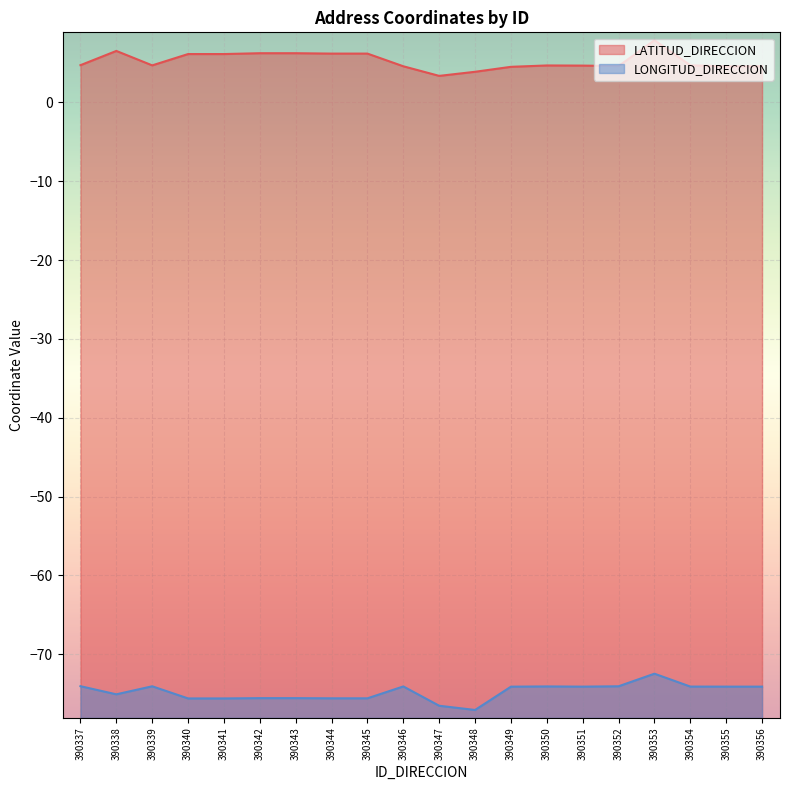

What is the difference between the maximum and second lowest values in the LATITUD_DIRECCION series?

4.0